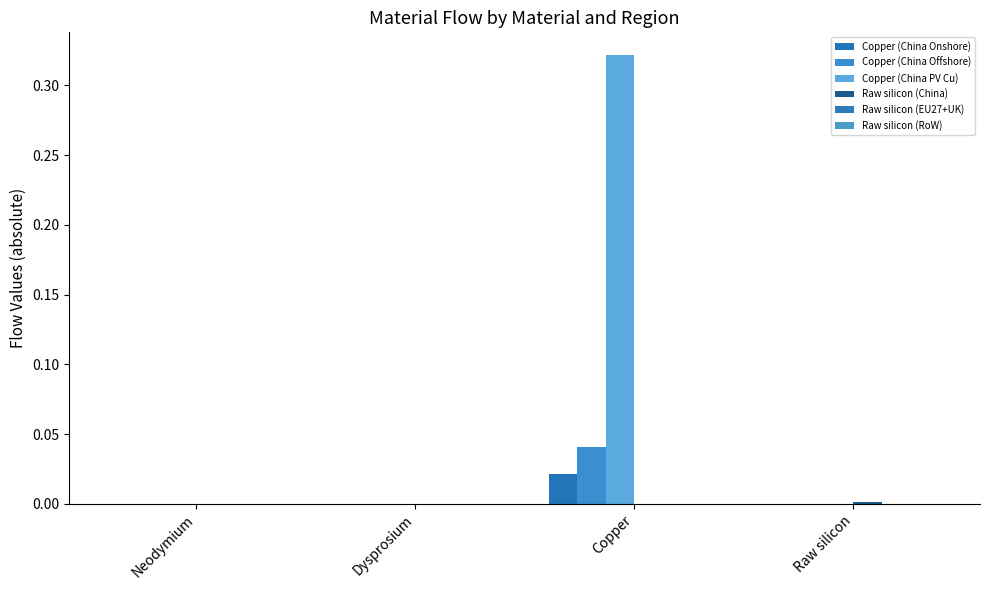

Are the bars horizontal?

No